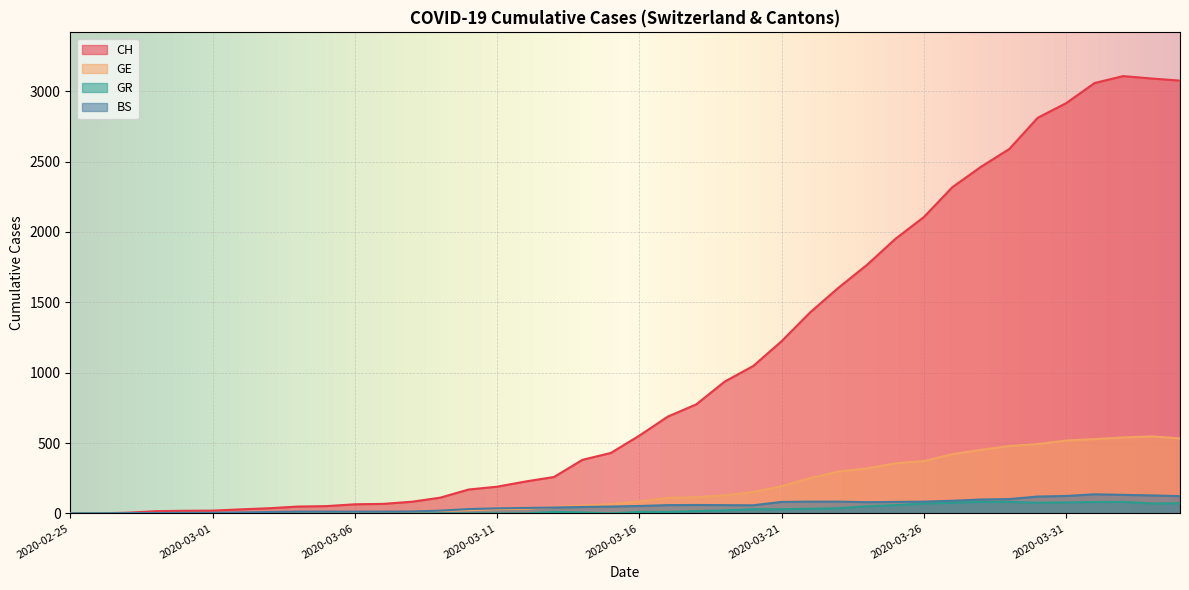

Where is the first local maximum for CH?

2020-04-02